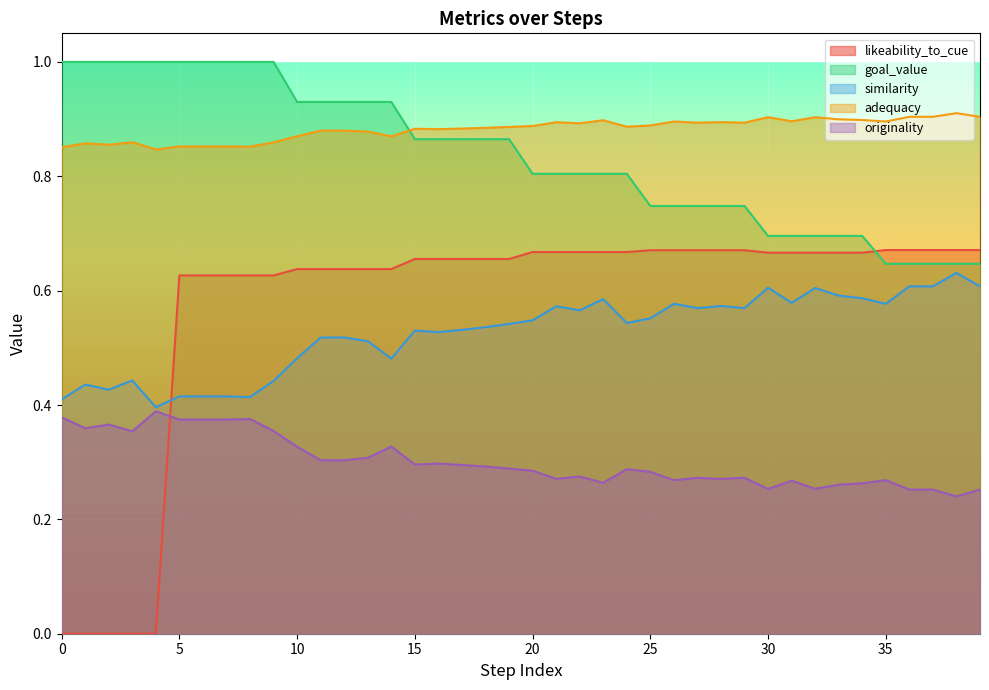

Rank the series at 0 from highest to lowest value.

goal_value, adequacy, similarity, originality, likeability_to_cue